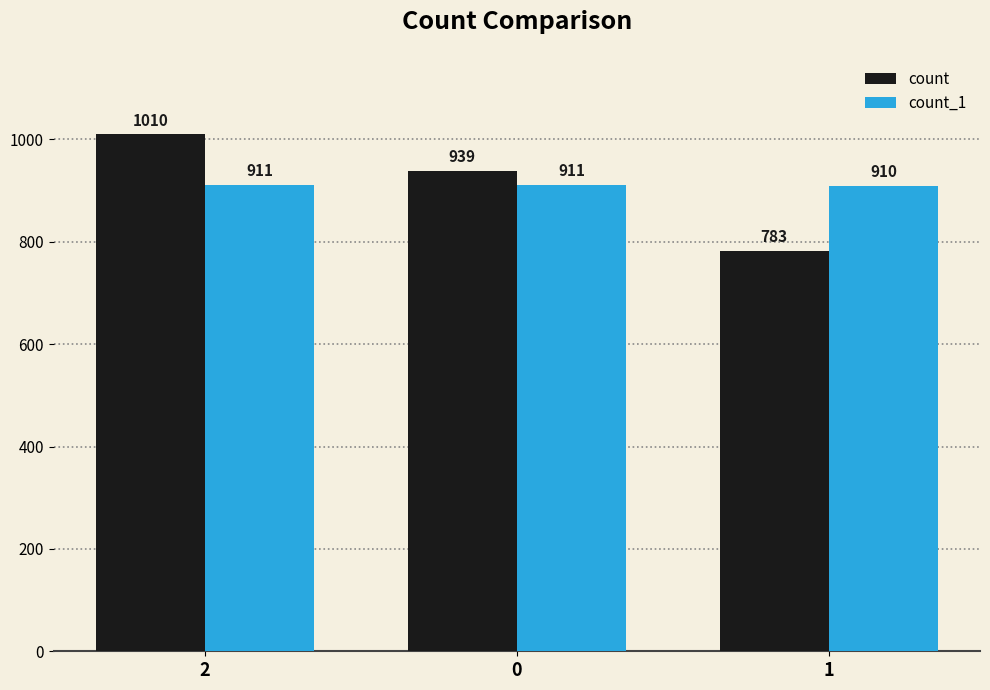

What is the smallest value displayed?

783